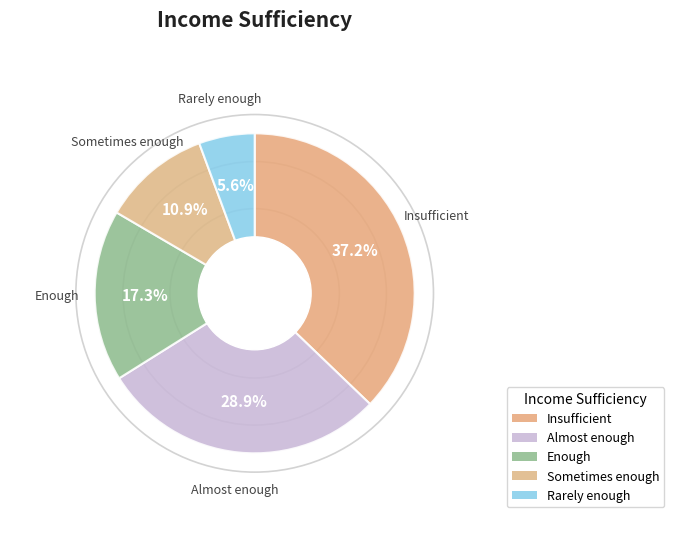

Which has a higher value, Insufficient or Almost enough?

Insufficient